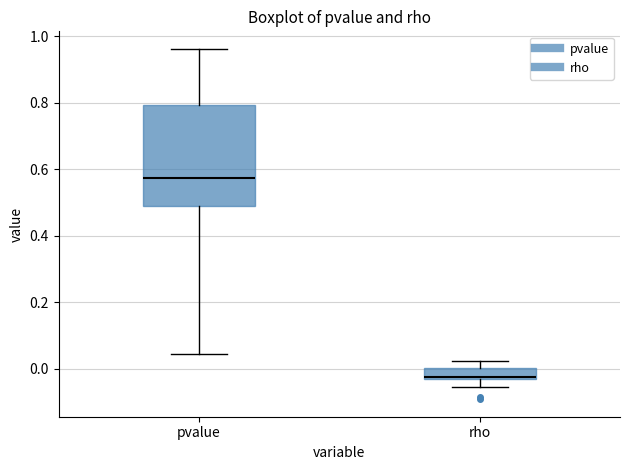

Where is the lower edge of the box for rho on the y-axis? The values are not printed on the chart, so give them approximately, as read against the axis.

-0.04